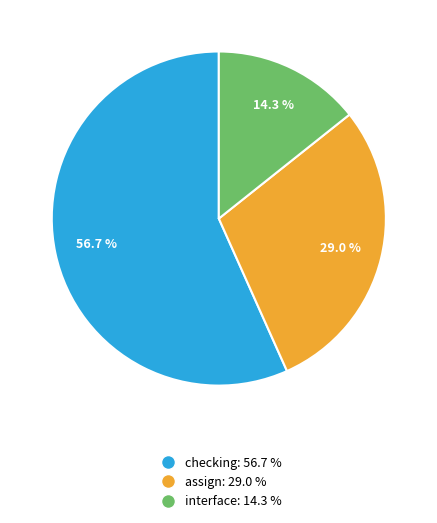

Is there a majority slice in this chart?

Yes